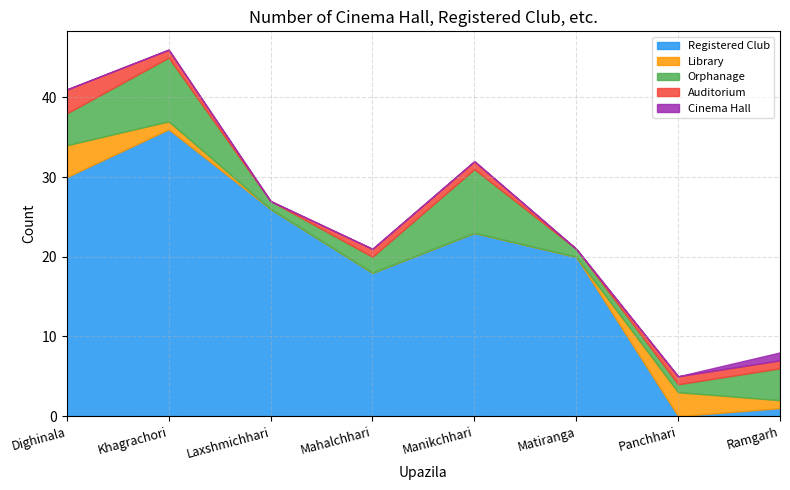

Count the Library values in the range 0 to 3.

7